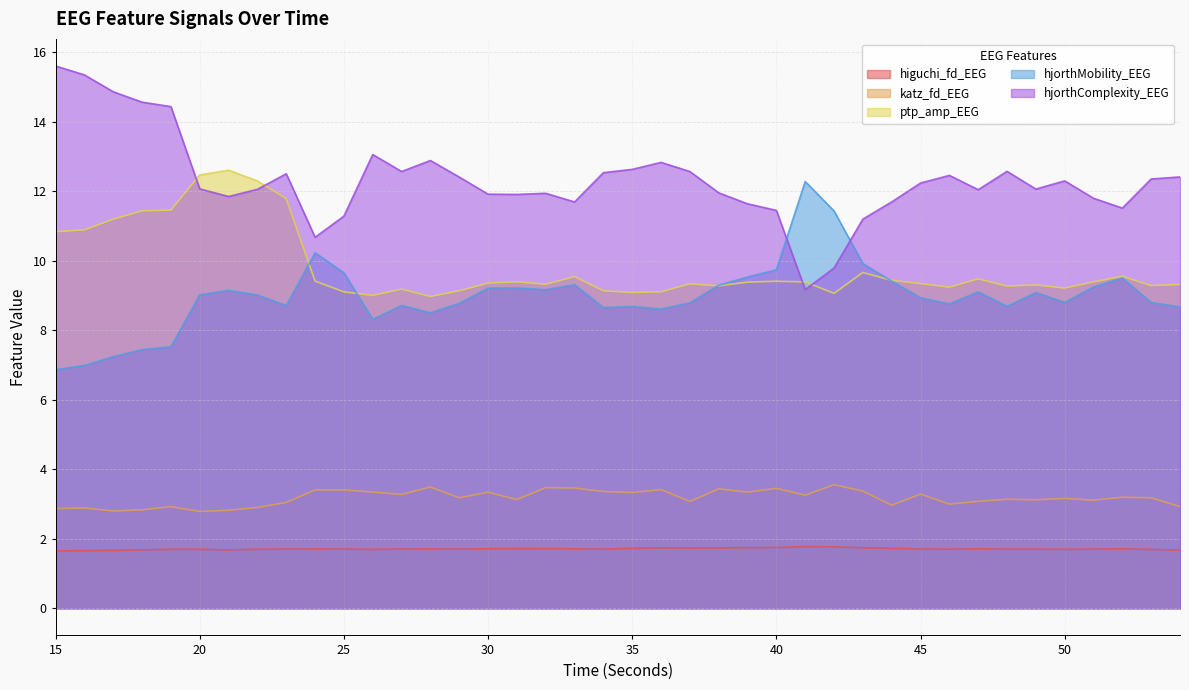

What are all the series names shown in the legend?

higuchi_fd_EEG, katz_fd_EEG, ptp_amp_EEG, hjorthMobility_EEG, hjorthComplexity_EEG